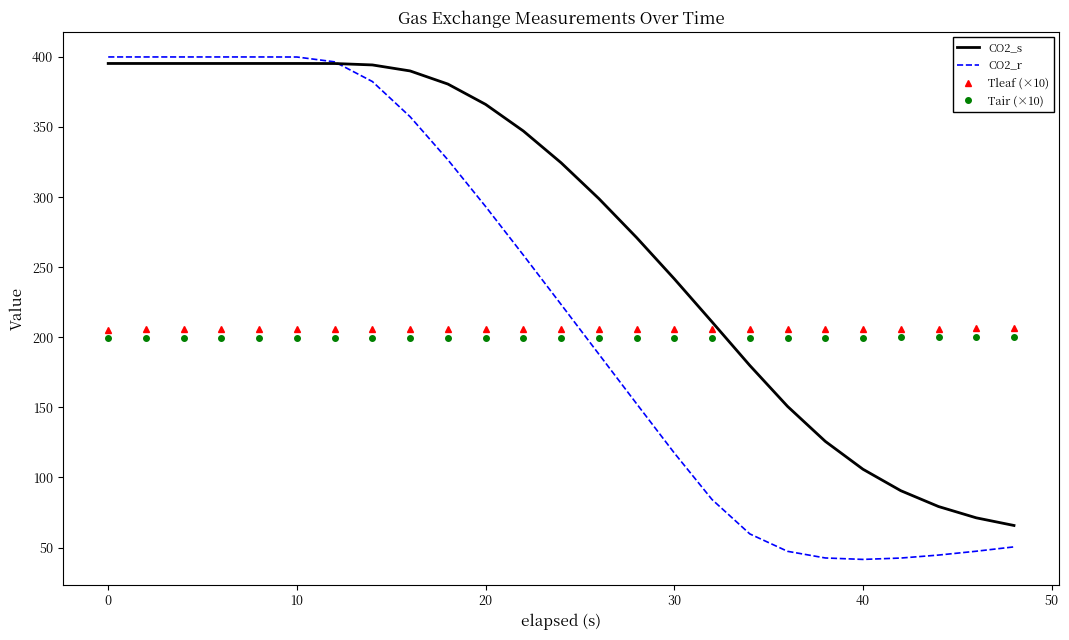

What is the highest value of the Tleaf (×10) series?

206.3